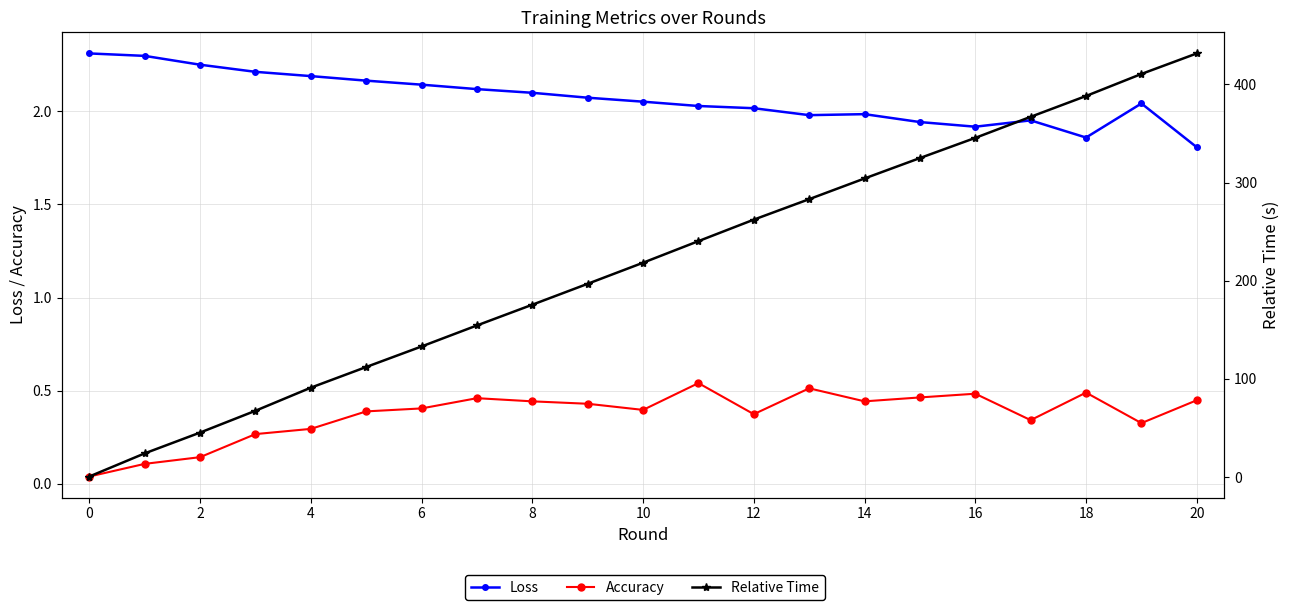

True or false: Accuracy and Relative Time cross at least once.

False